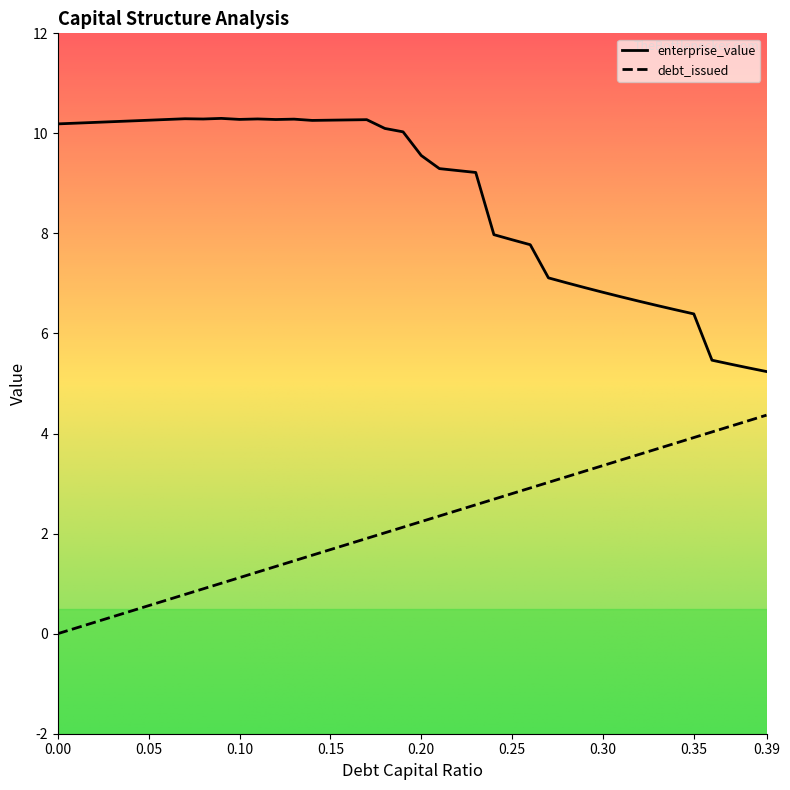

Count the number of data series in this chart.

2